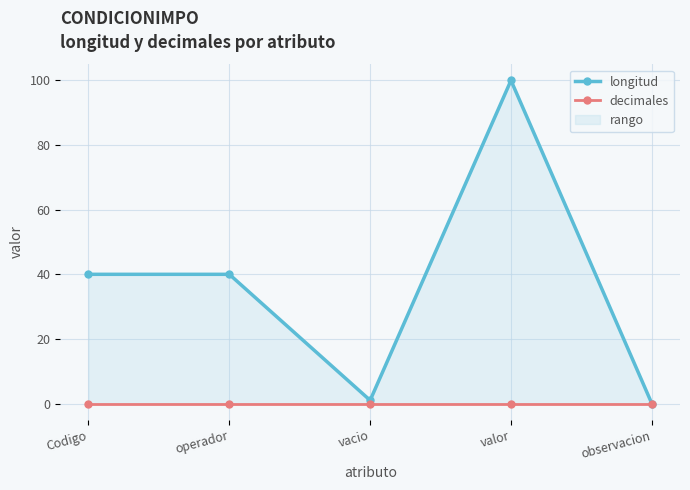

True or false: longitud and decimales cross at least once.

False